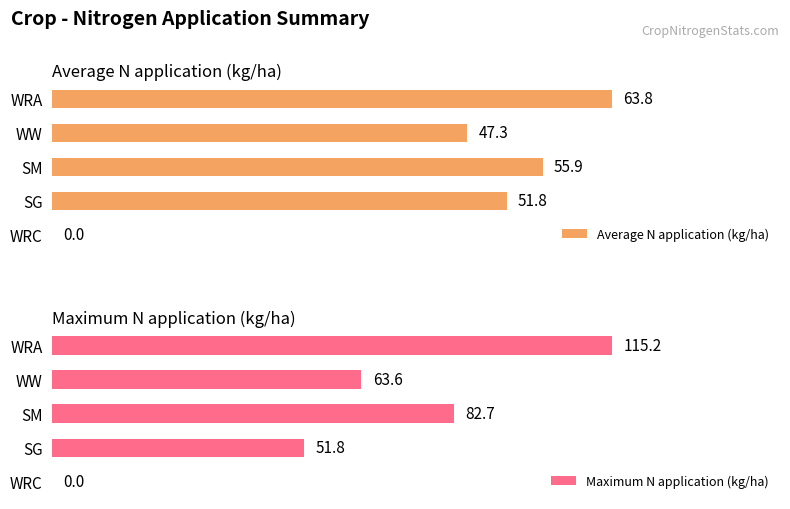

Where is Maximum N application (kg/ha) nearest to the value 57?

SG